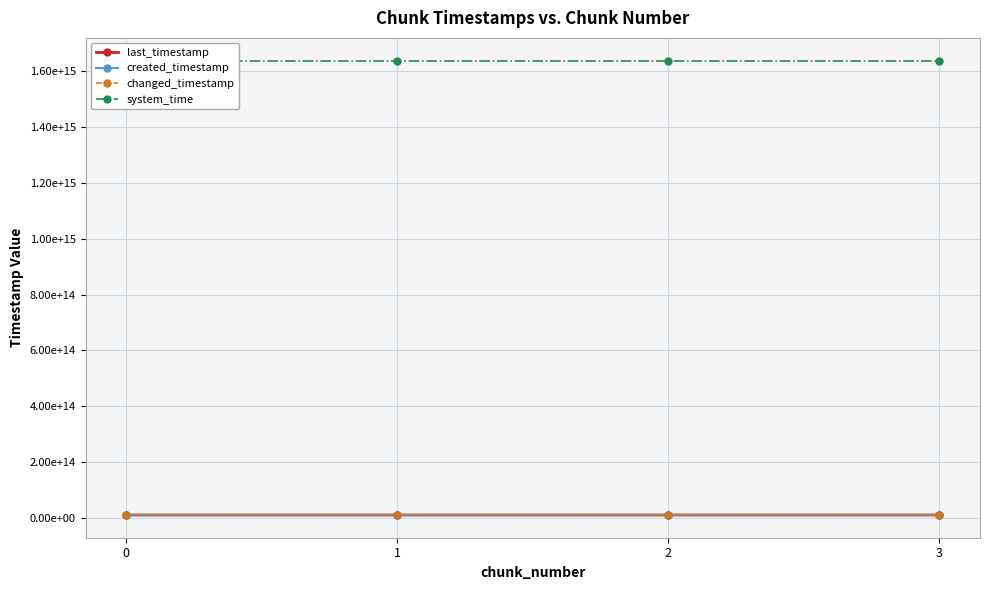

Where does the last_timestamp series first go above 9235628972222?

3